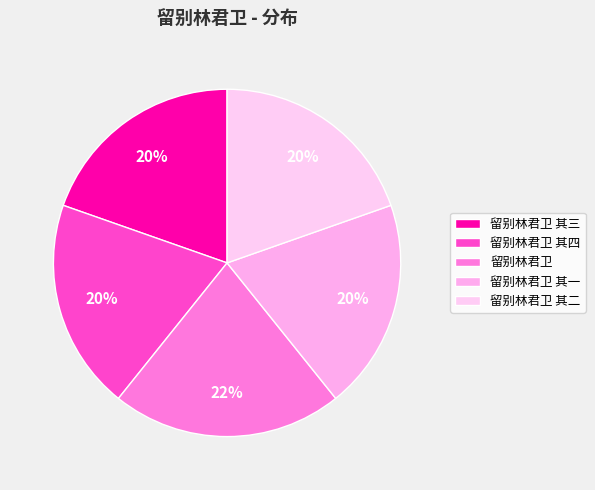

Approximately how many times larger is the value at 留别林君卫 其二 compared to 留别林君卫 其一?

1.0